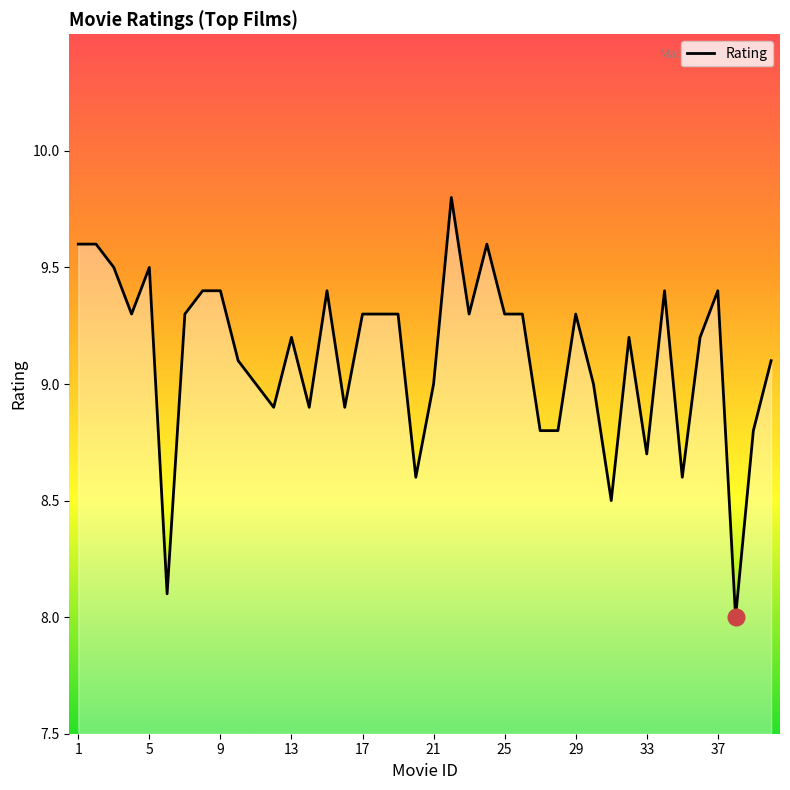

What is the minimum value shown in the chart?

8.0